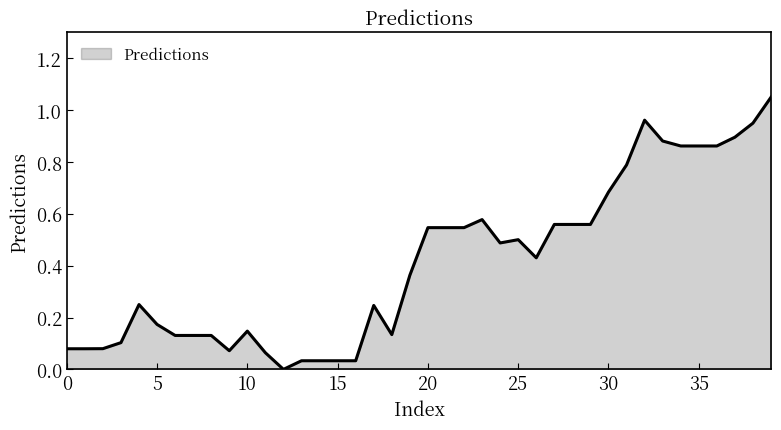

Where is the first local maximum?

4